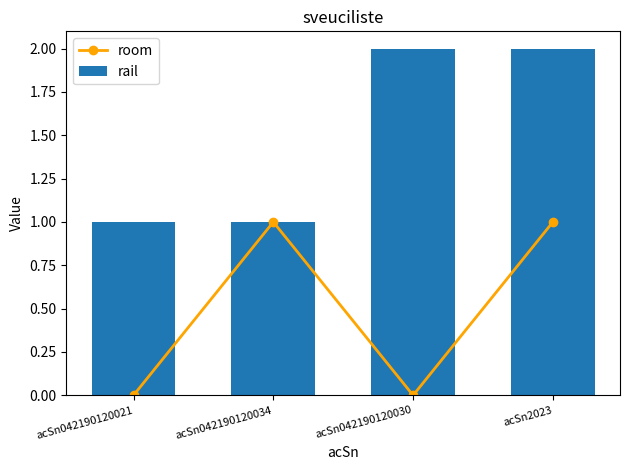

Where is room nearest to the value 0?

acSn042190120021